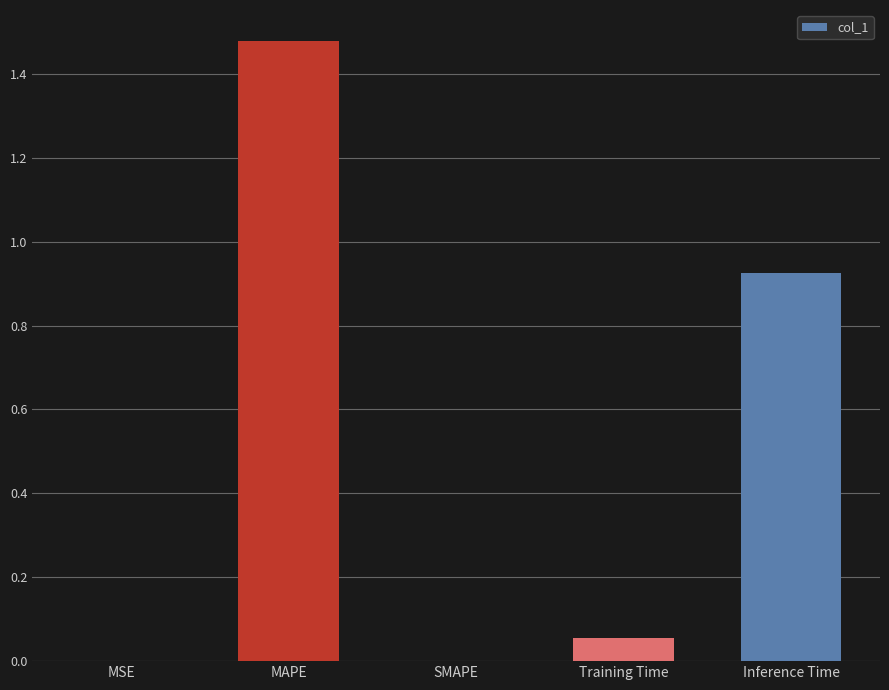

True or false: the data shows 0.0 at SMAPE.

True